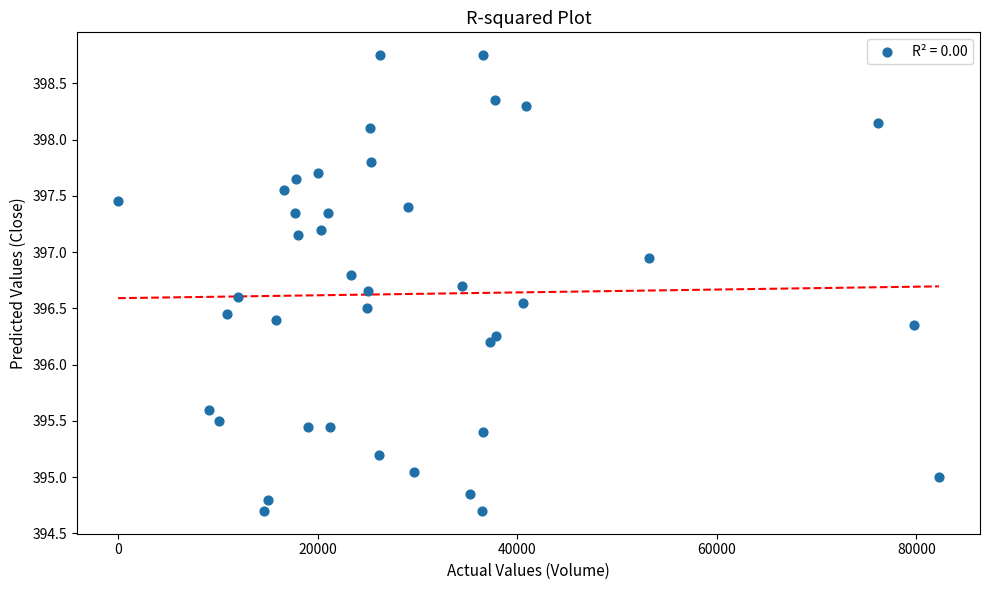

What is the range of X values (max minus min)?

82258.0